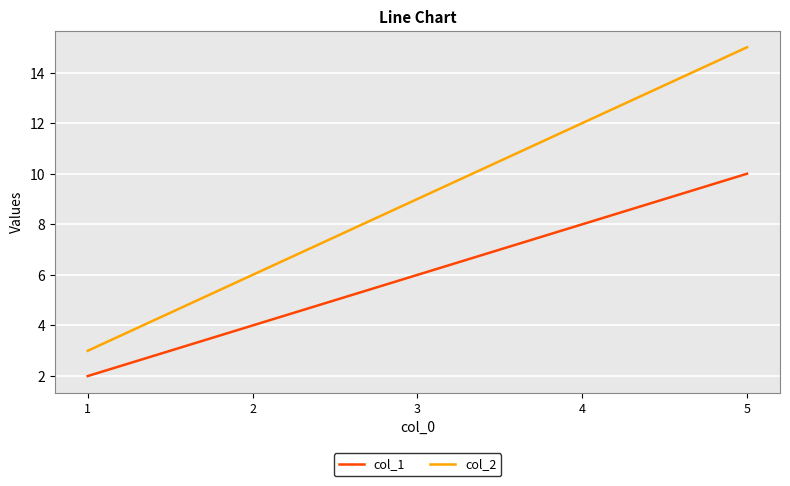

Rank the series by their average value, from lowest to highest.

col_1, col_2